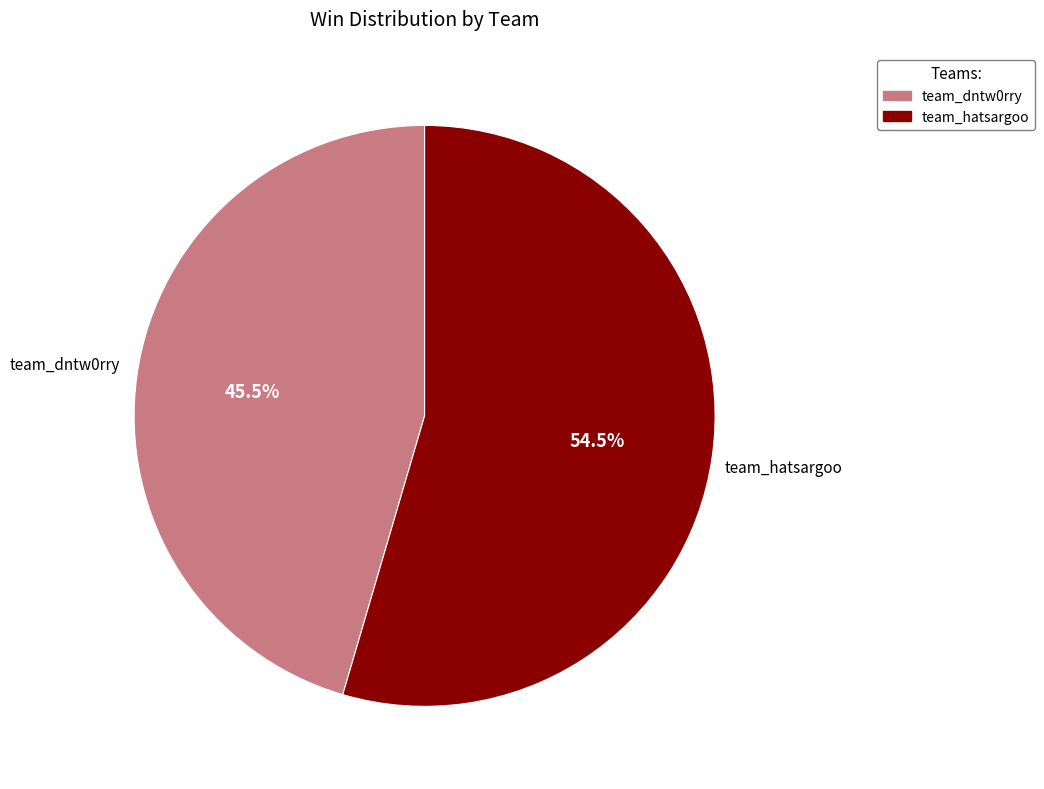

Combined, what portion of the pie is team_dntw0rry and team_hatsargoo?

100.0%